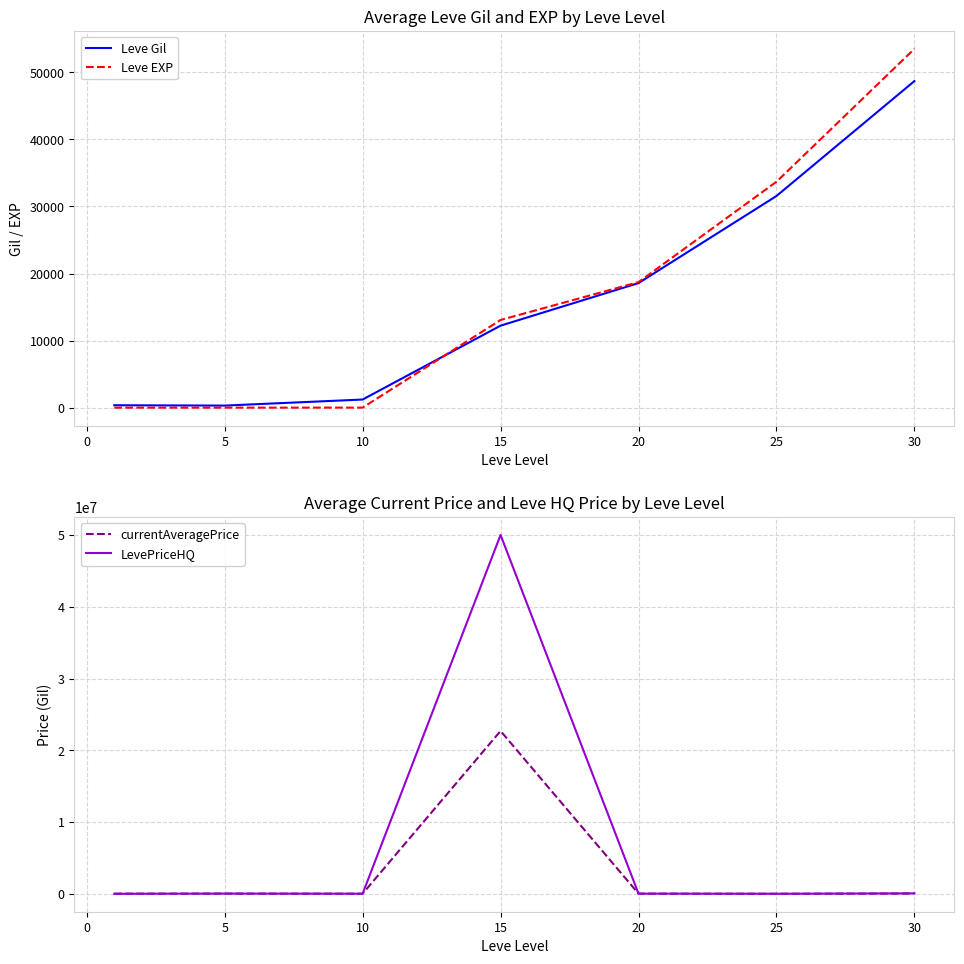

What is the difference between the Leve Gil values at 5 and 30?

48383